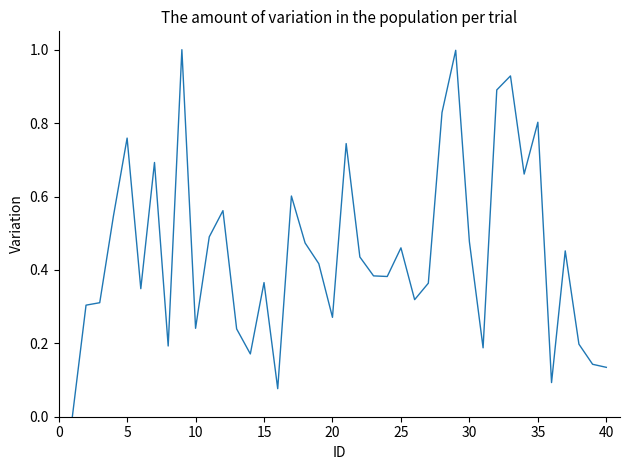

What is the greatest value displayed?

1.0